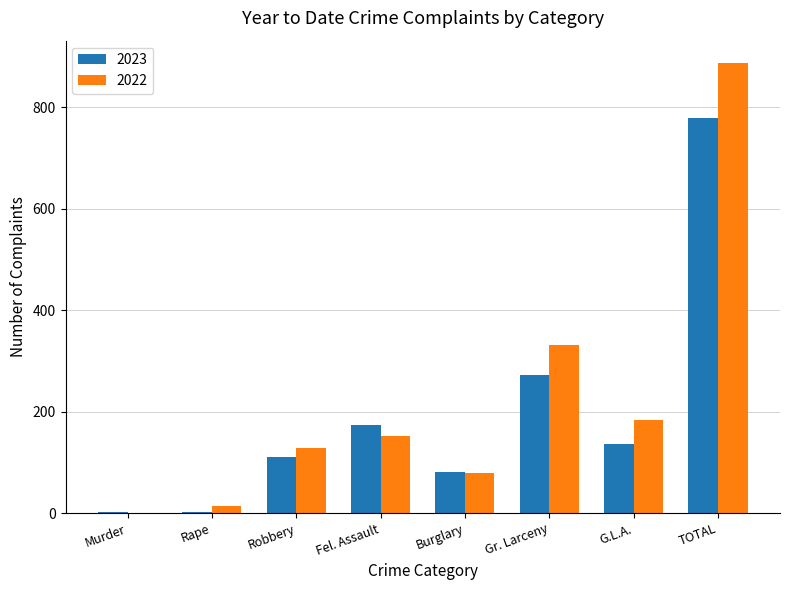

What is the total value across all series at Fel. Assault?

324